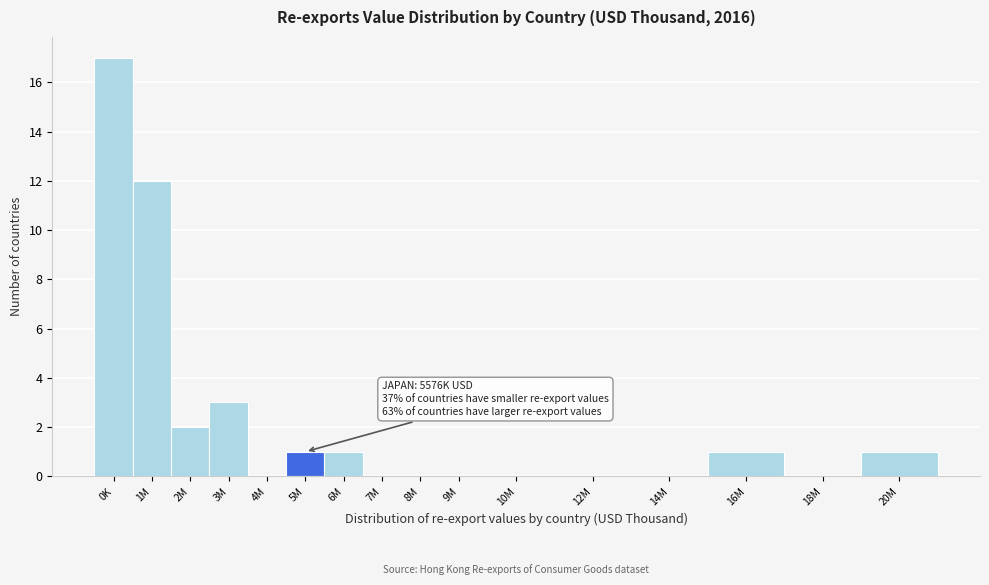

Reading right to left, list all the values displayed in this chart.

20M=1	18M=0	16M=1	14M=0	12M=0	10M=0	9M=0	8M=0	7M=0	6M=1	5M=1	4M=0	3M=3	2M=2	1M=12	0K=17